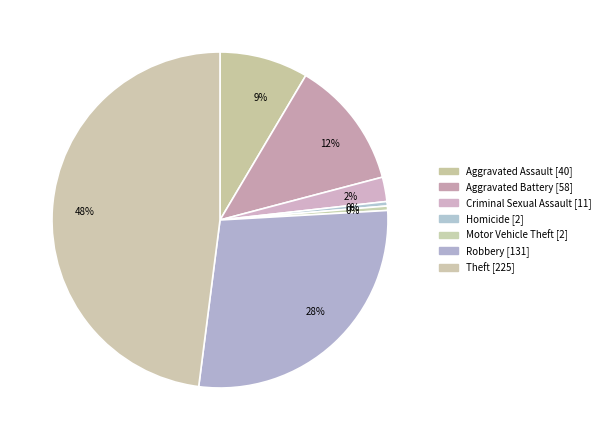

How many slices are in this pie chart?

7